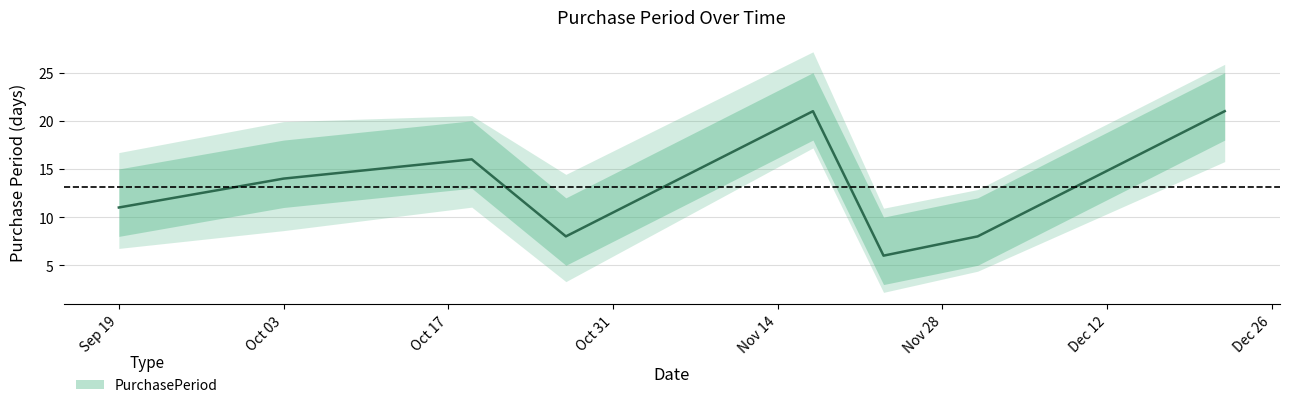

How many points are lower than both their immediate neighbors (excluding endpoints)?

2